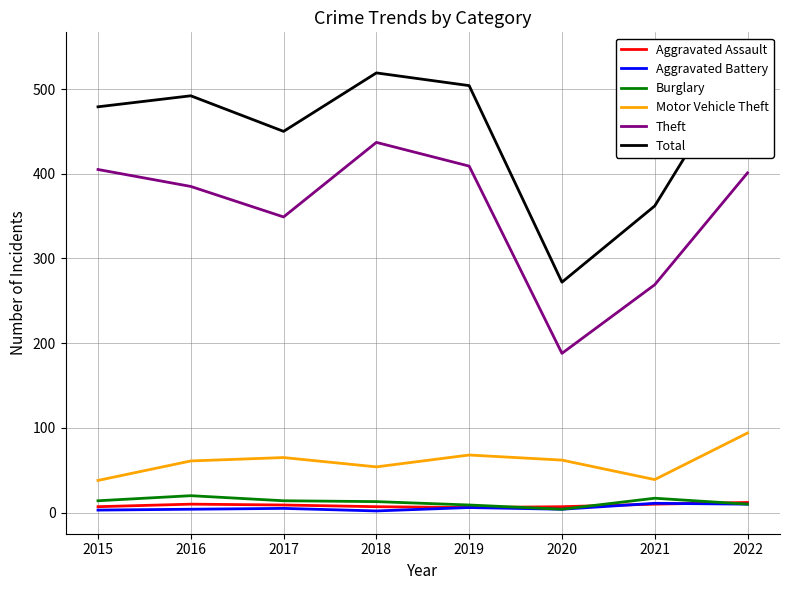

Which category has the lowest value across all series?

2018